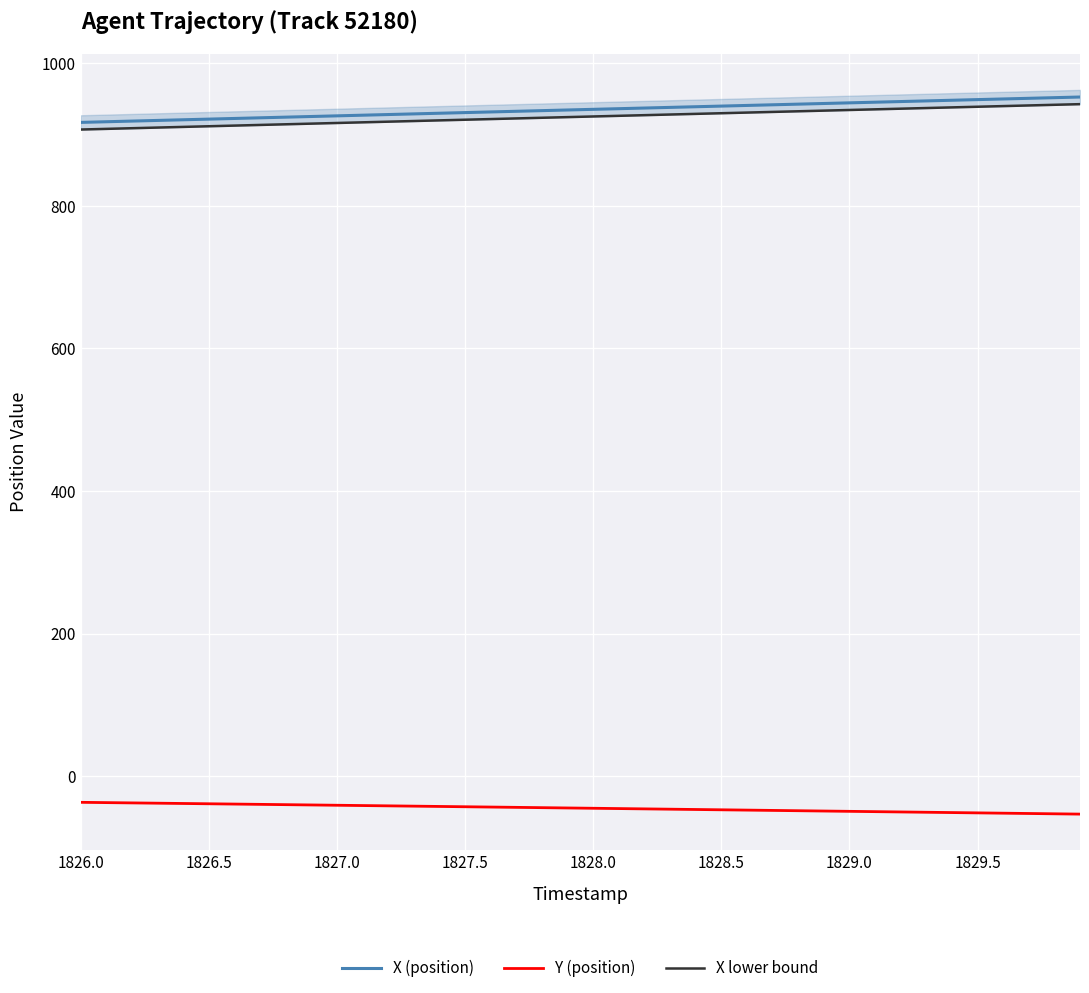

True or false: Y (position) and X (position) cross at least once.

False